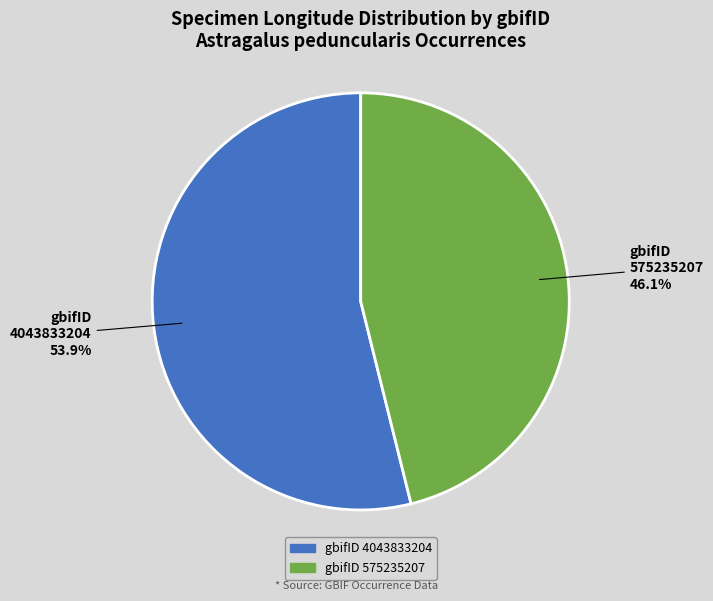

Between gbifID 575235207 and gbifID 4043833204, which is larger?

gbifID 4043833204